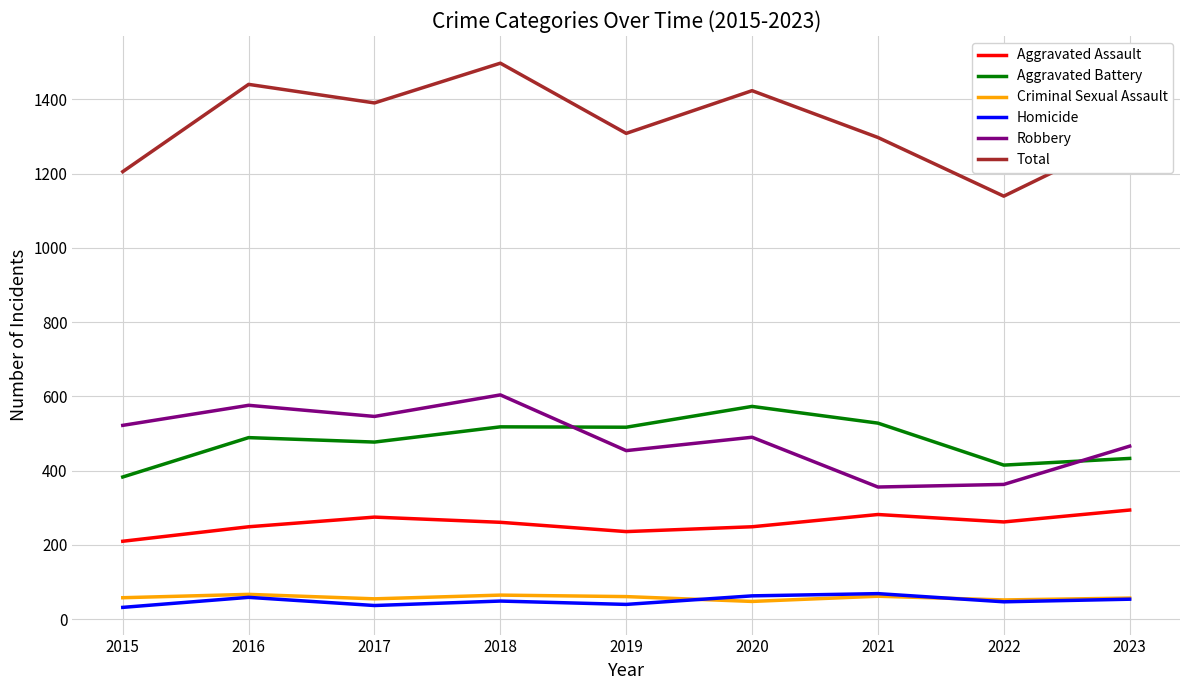

In Total, how many points are lower than both neighbors (excluding endpoints)?

3